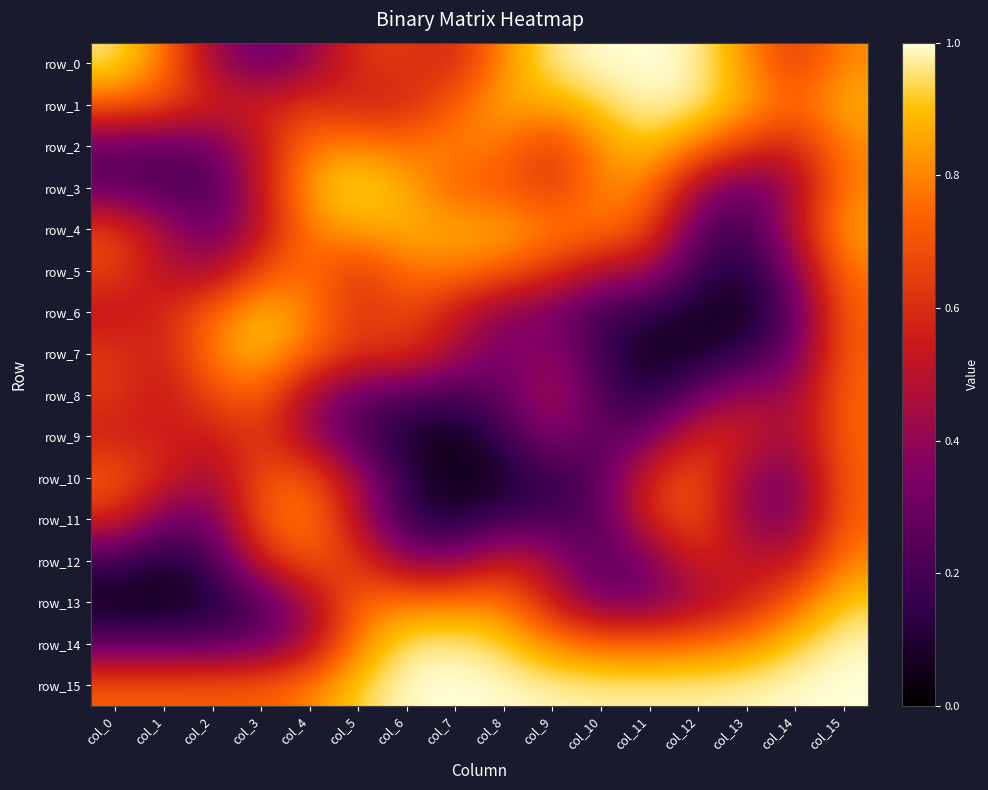

The value of row_6 at col_5 is 0.6. True or false?

True